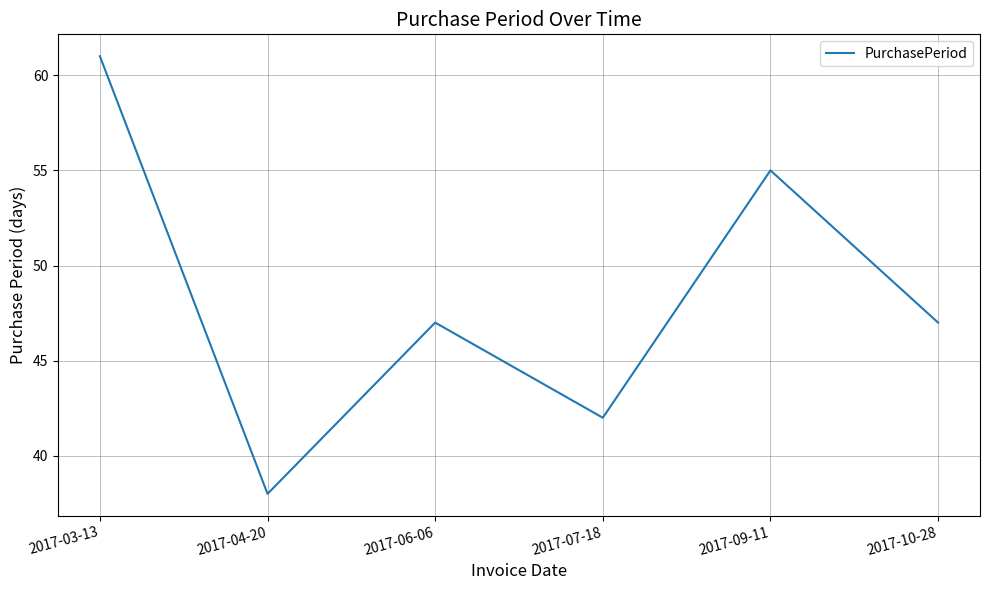

What is the ratio of the value at 2017-03-13 to the value at 2017-06-06?

1.3